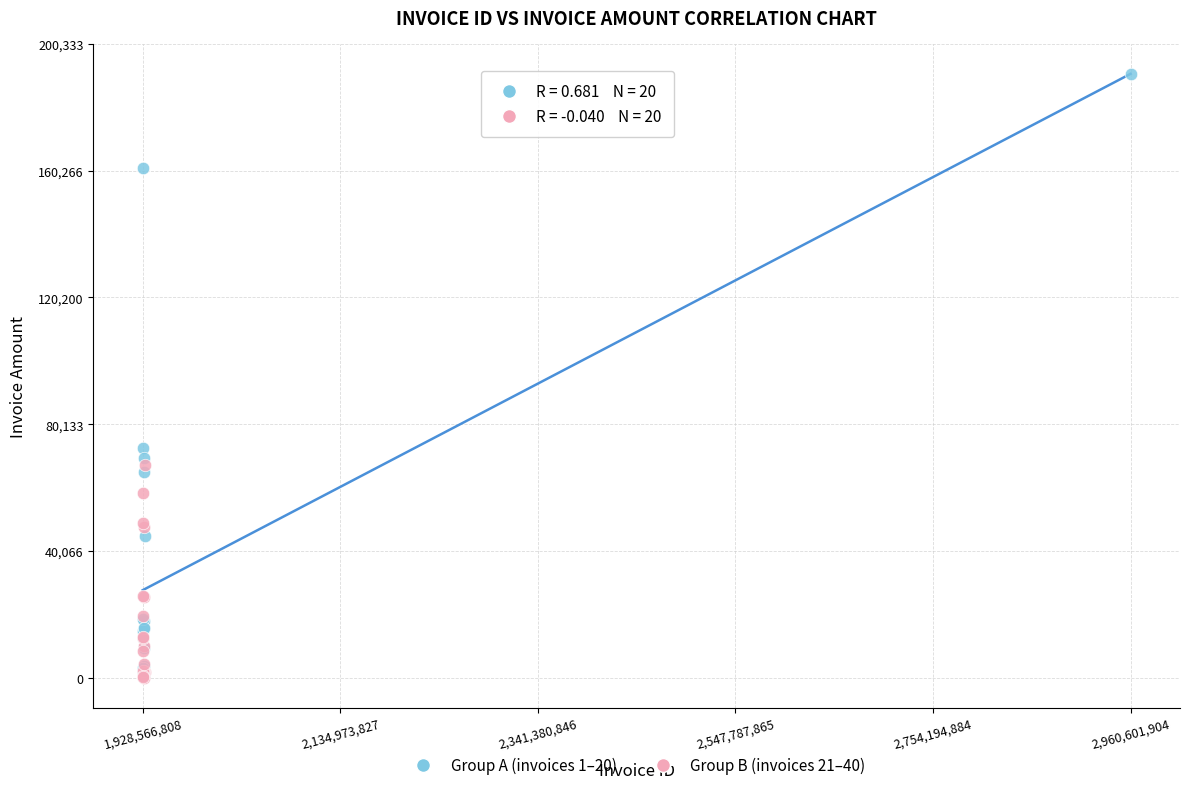

Which series reaches the maximum Y coordinate?

Group A (invoices 1–20)